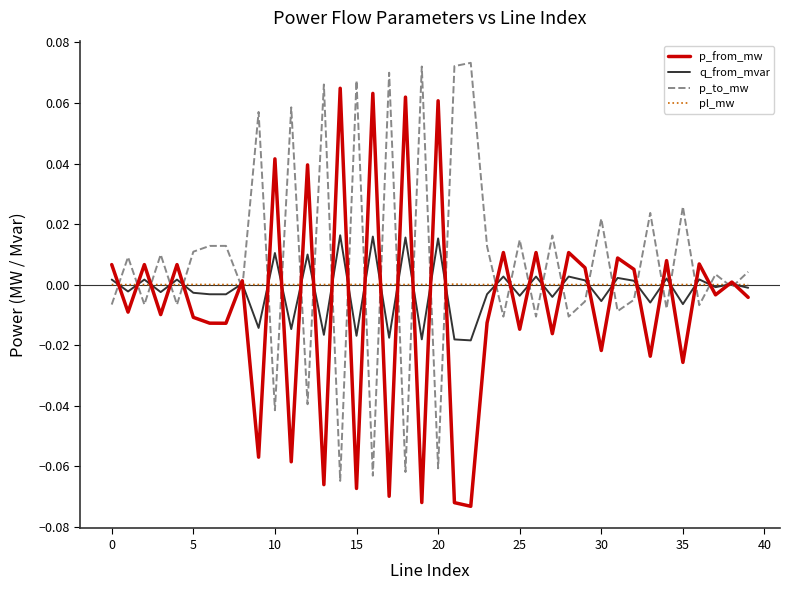

List the series in order of their peak value, highest first.

p_to_mw, p_from_mw, q_from_mvar, pl_mw